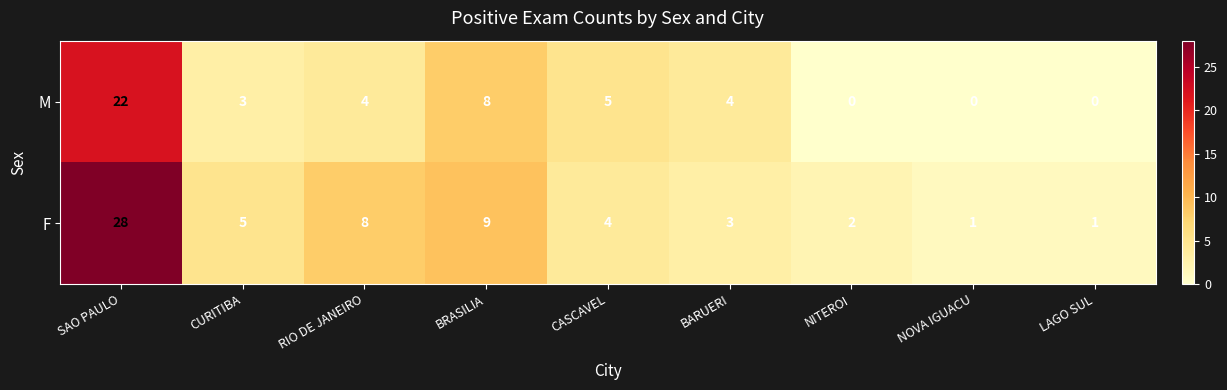

What is the sum of the M values at RIO DE JANEIRO and LAGO SUL?

4